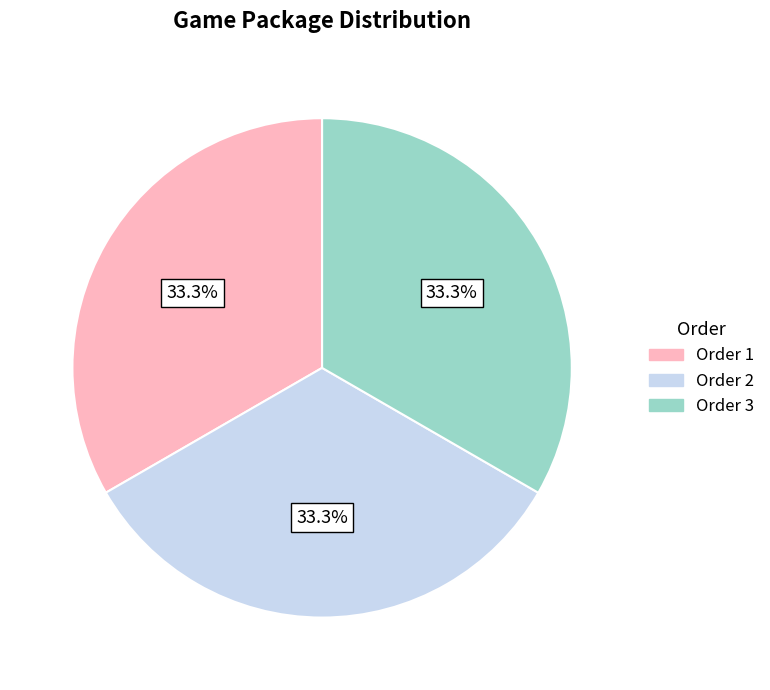

How much of the chart is everything except Order 3?

66.7%